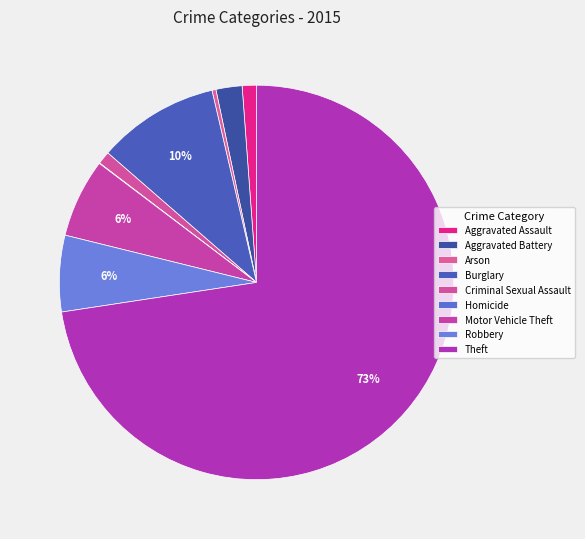

Which slice is the largest?

Theft